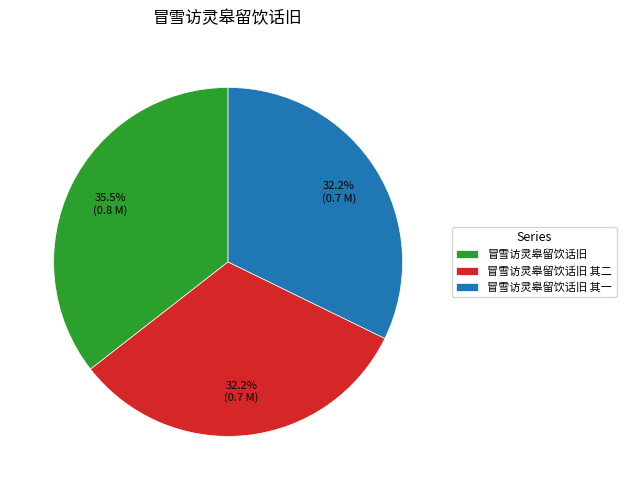

Which has a higher value, 冒雪访灵皋留饮话旧 其一 or 冒雪访灵皋留饮话旧?

冒雪访灵皋留饮话旧